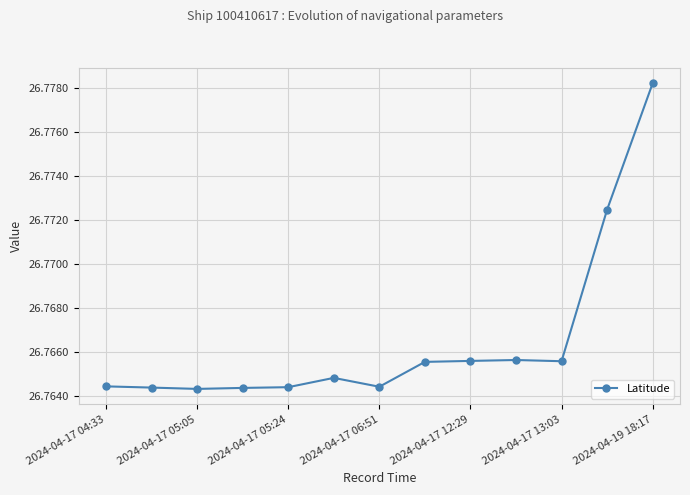

How many values are between 26 and 27?

13